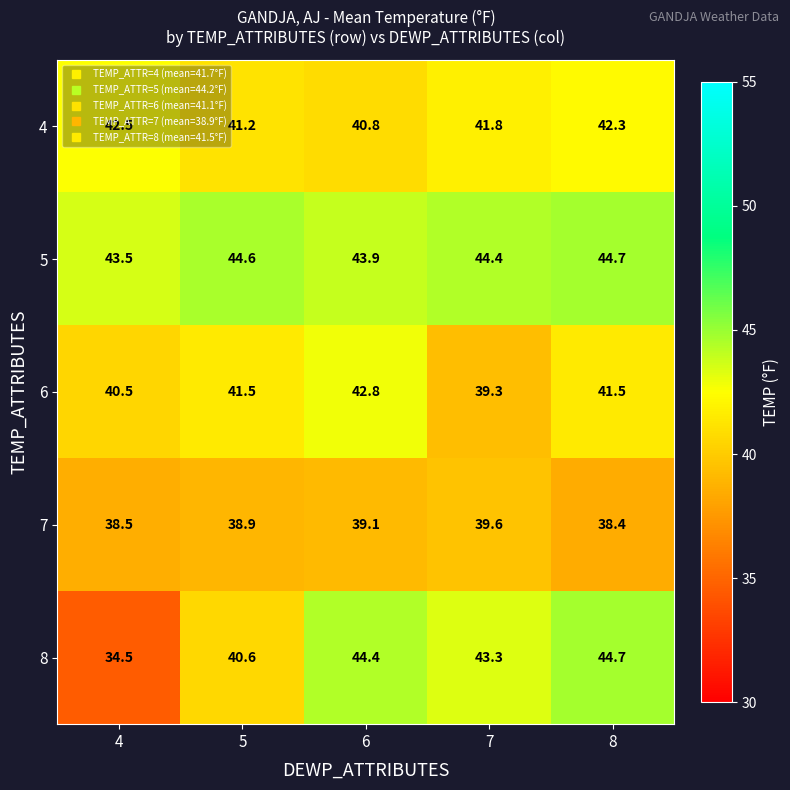

How many values in the 4 series are below 41?

1